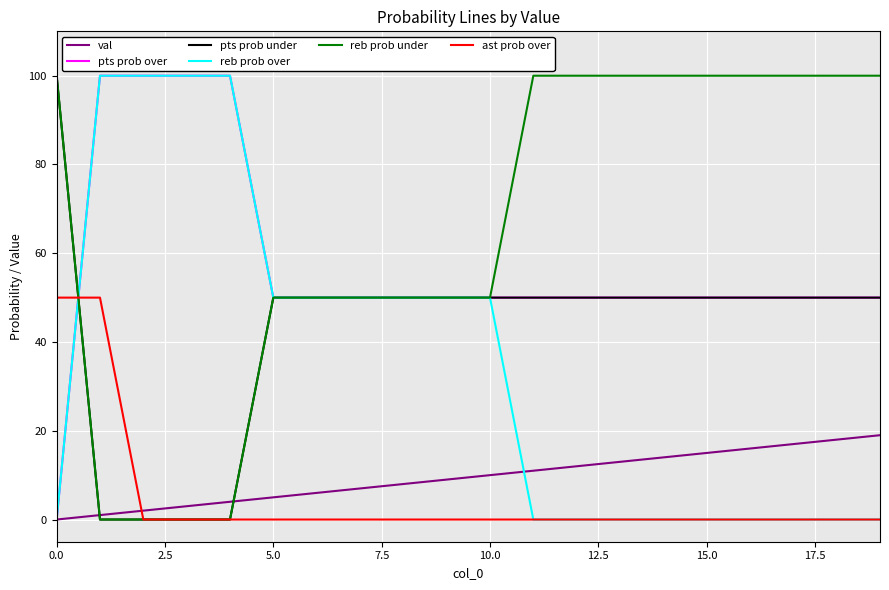

What is the difference between the maximum and second lowest values in the pts prob under series?

100